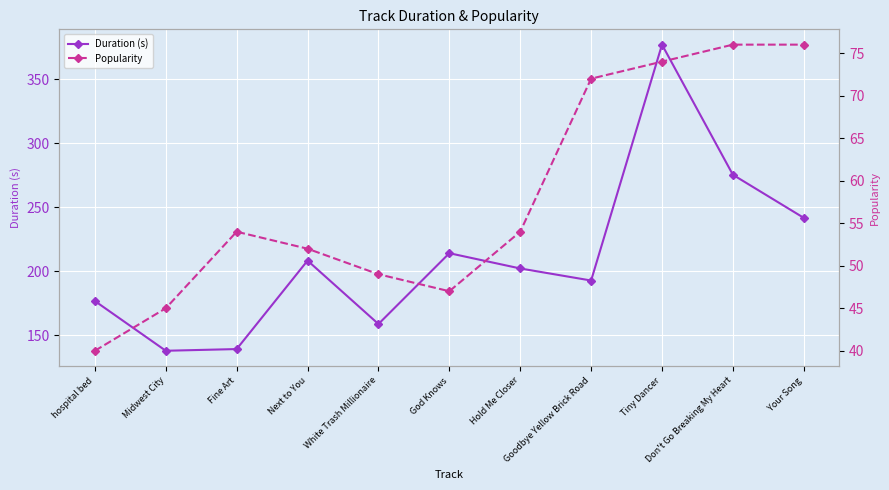

The Duration (s) series shows 136.7 at Tiny Dancer. True or false?

False